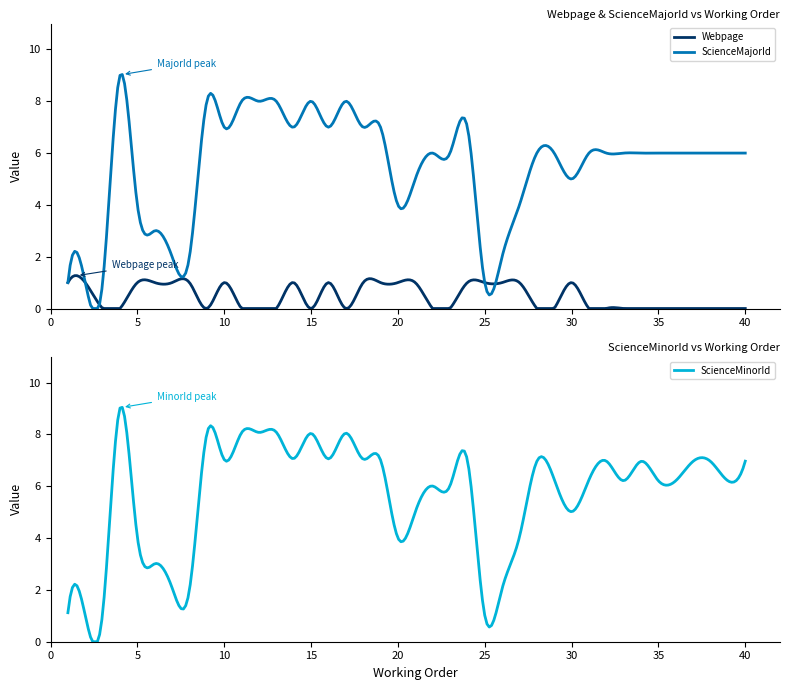

Which series has the largest range (max minus min)?

ScienceMinorId